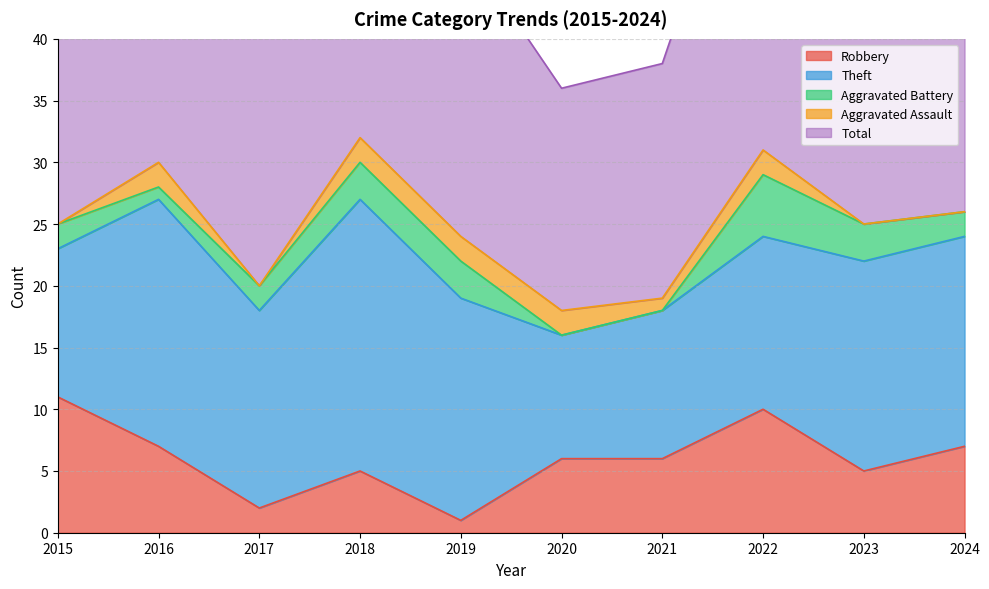

What are all the series names shown in the legend?

Robbery, Theft, Aggravated Battery, Aggravated Assault, Total